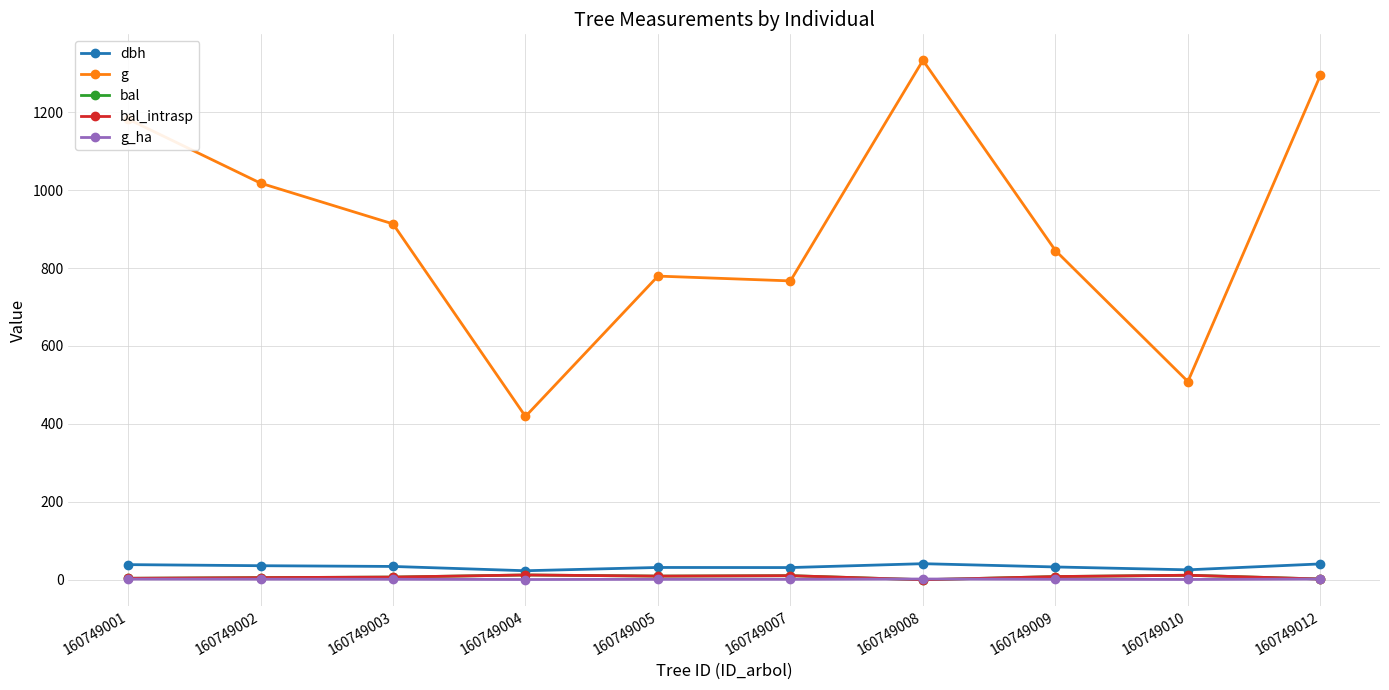

True or false: bal_intrasp and bal intersect in this chart.

False